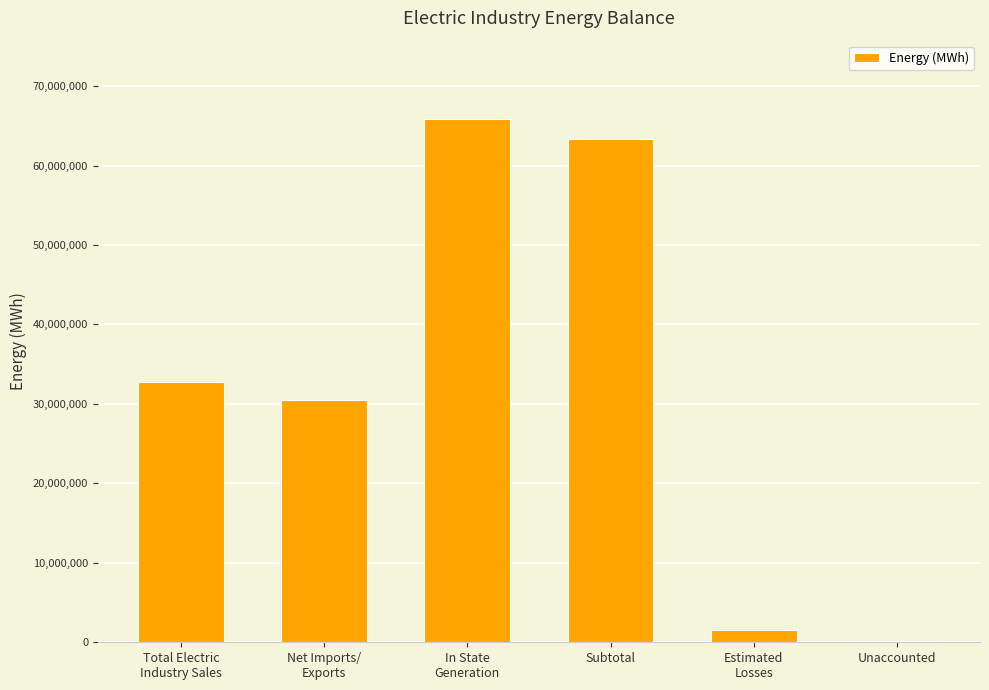

What value does the data have at Estimated
Losses, to the nearest 50?

1542100